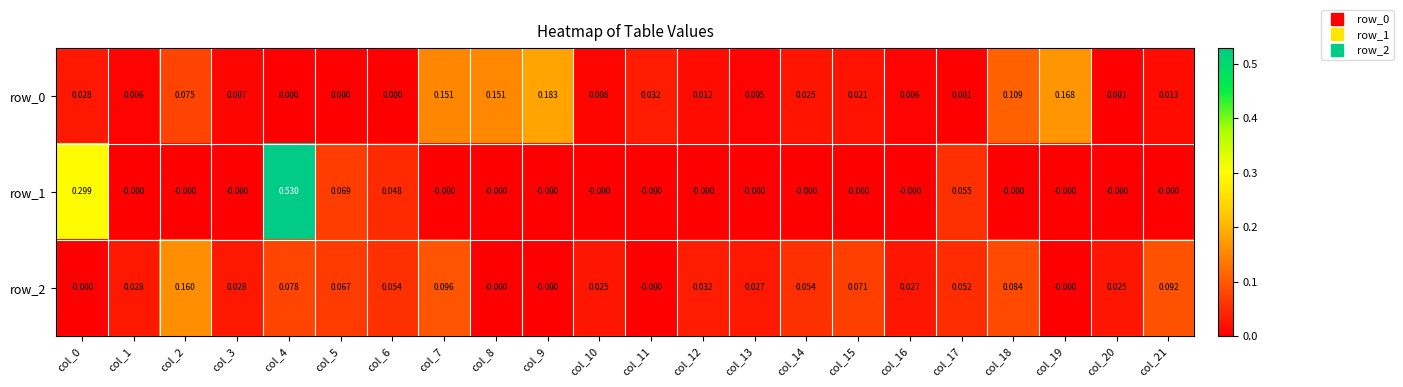

The row_1 series shows 0.2 at col_7. True or false?

False